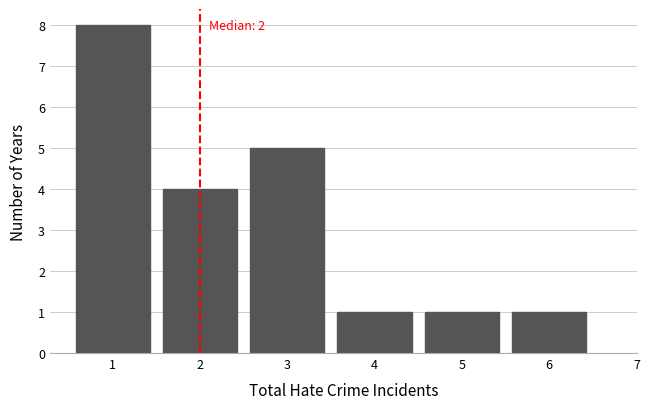

Reading left to right, extract all data points from this chart.

8	4	5	1	1	1